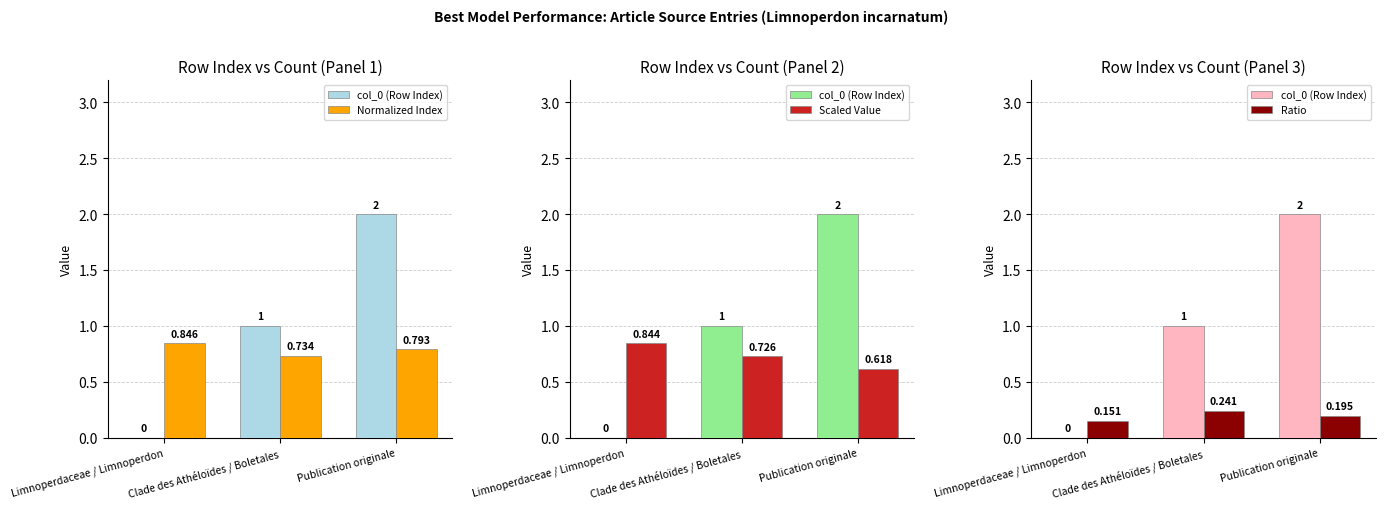

Is the value of Scaled Value at Limnoperdaceae / Limnoperdon greater than the value of Ratio at Publication originale?

Yes